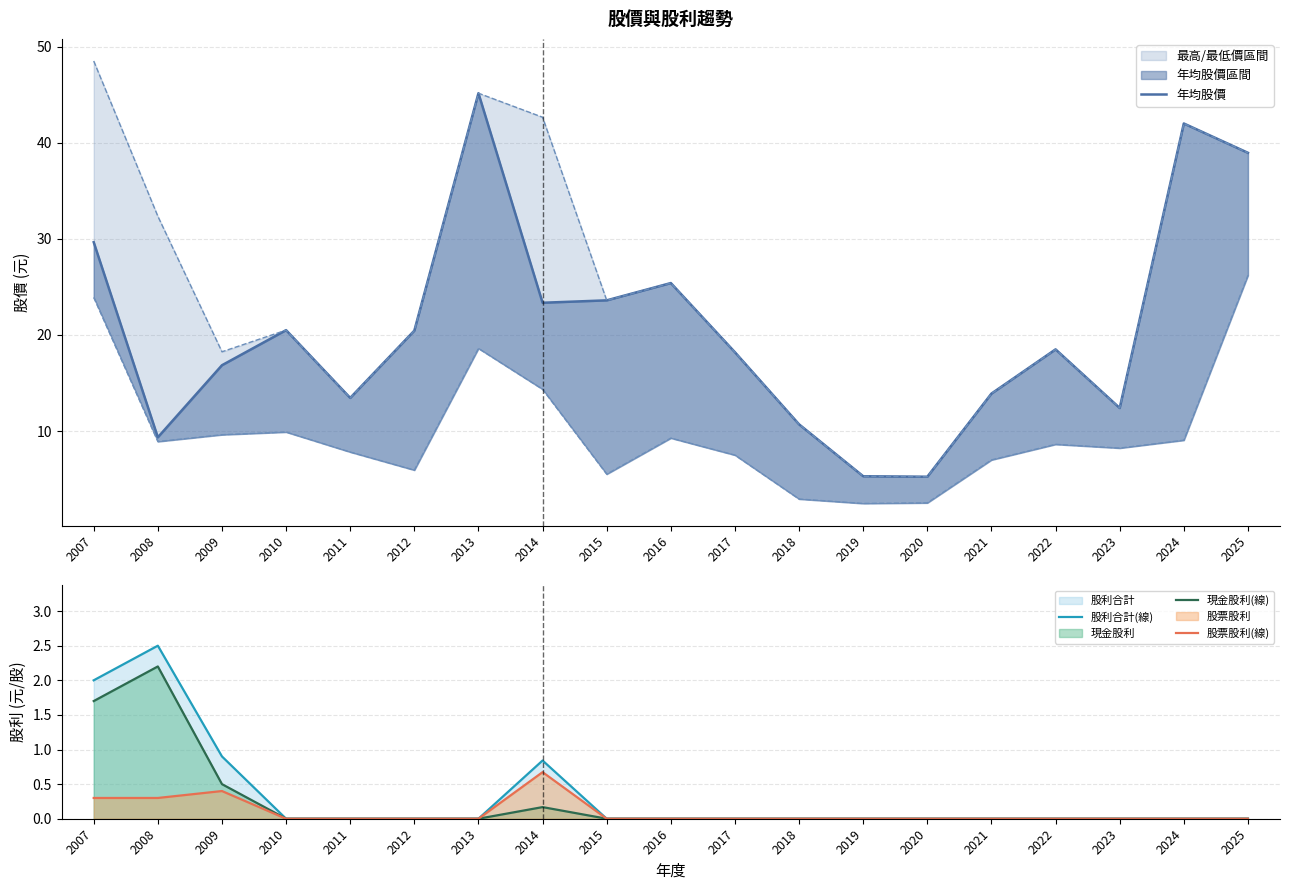

Reading left to right, extract all data points from this chart.

年均股價: 29.6	9.3	16.9	20.5	13.4	20.4	45.1	23.4	23.6	25.4	18.2	10.7	5.3	5.2	13.9	18.5	12.4	42.0	39.0
股利合計(線): 2.0	2.5	0.9	0.0	0.0	0.0	0.0	0.8	0.0	0.0	0.0	0.0	0.0	0.0	0.0	0.0	0.0	0.0	0.0
現金股利(線): 1.7	2.2	0.5	0.0	0.0	0.0	0.0	0.2	0.0	0.0	0.0	0.0	0.0	0.0	0.0	0.0	0.0	0.0	0.0
股票股利(線): 0.3	0.3	0.4	0.0	0.0	0.0	0.0	0.7	0.0	0.0	0.0	0.0	0.0	0.0	0.0	0.0	0.0	0.0	0.0